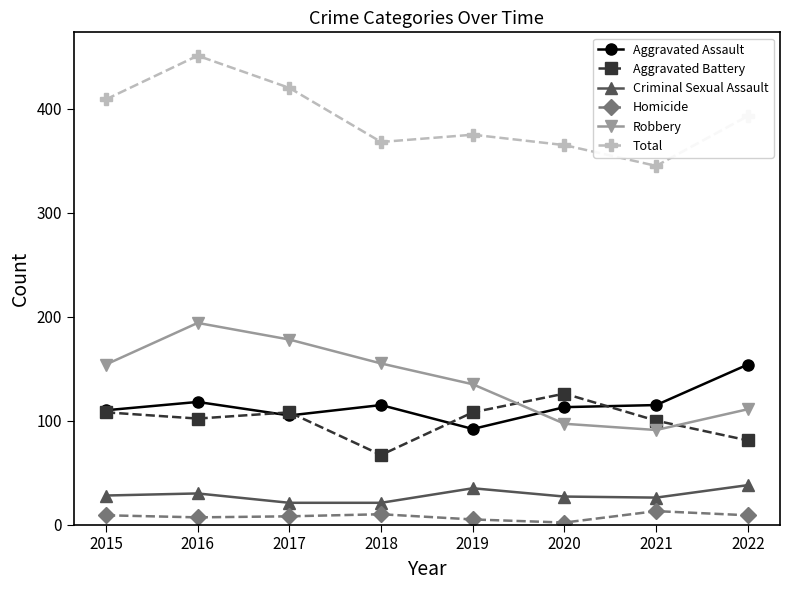

What are all the series names shown in the legend?

Aggravated Assault, Aggravated Battery, Criminal Sexual Assault, Homicide, Robbery, Total